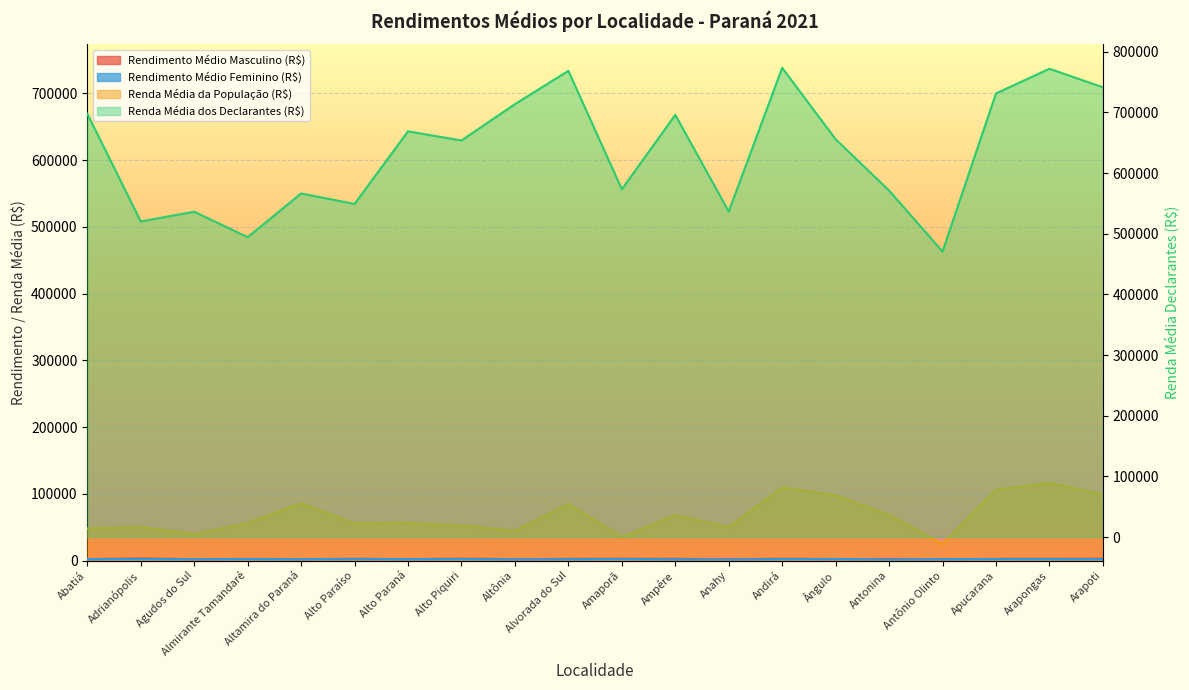

Reading left to right, what are all the values shown in this chart?

Rendimento Médio Masculino (R$): Abatiá=2135.5	Adrianópolis=3331.6	Agudos do Sul=2038.0	Almirante Tamandaré=2523.2	Altamira do Paraná=2263.8	Alto Paraíso=2423.5	Alto Paraná=2165.6	Alto Piquiri=2902.4	Altônia=2167.7	Alvorada do Sul=2533.7	Amaporã=2618.6	Ampére=2528.7	Anahy=2093.9	Andirá=2692.6	Ângulo=2228.5	Antonina=2392.2	Antônio Olinto=2090.4	Apucarana=2446.8	Arapongas=2708.6	Arapoti=2922.1
Rendimento Médio Feminino (R$): Abatiá=2327.4	Adrianópolis=2413.8	Agudos do Sul=2091.4	Almirante Tamandaré=2294.5	Altamira do Paraná=2106.6	Alto Paraíso=2662.8	Alto Paraná=2179.1	Alto Piquiri=2368.5	Altônia=1888.4	Alvorada do Sul=2086.5	Amaporã=2479.4	Ampére=1955.0	Anahy=1697.2	Andirá=2331.9	Ângulo=2463.8	Antonina=1656.2	Antônio Olinto=2162.2	Apucarana=2381.9	Arapongas=2281.5	Arapoti=2233.7
Renda Média da População (R$): Abatiá=48126.0	Adrianópolis=50268.0	Agudos do Sul=39588.0	Almirante Tamandaré=56201.0	Altamira do Paraná=85866.0	Alto Paraíso=55826.0	Alto Paraná=56437.0	Alto Piquiri=52614.0	Altônia=44629.0	Alvorada do Sul=85041.0	Amaporã=35127.0	Ampére=68068.0	Anahy=50228.0	Andirá=109381.0	Ângulo=98012.0	Antonina=68271.0	Antônio Olinto=24968.0	Apucarana=105998.0	Arapongas=116297.0	Arapoti=98970.0
Renda Média dos Declarantes (R$): Abatiá=697689.0	Adrianópolis=520181.0	Agudos do Sul=536335.0	Almirante Tamandaré=494279.0	Altamira do Paraná=566382.0	Alto Paraíso=549060.0	Alto Paraná=668734.0	Alto Piquiri=653696.0	Altônia=713556.0	Alvorada do Sul=768445.0	Amaporã=573255.0	Ampére=695853.0	Anahy=536531.0	Andirá=773430.0	Ângulo=655652.0	Antonina=571160.0	Antônio Olinto=470653.0	Apucarana=731240.0	Arapongas=771911.0	Arapoti=741360.0